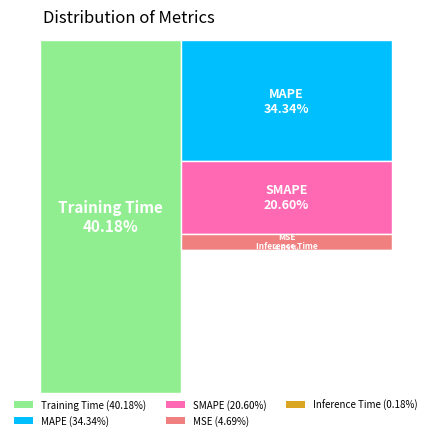

To the nearest percent, what is the difference between the largest and smallest slice percentages?

40%